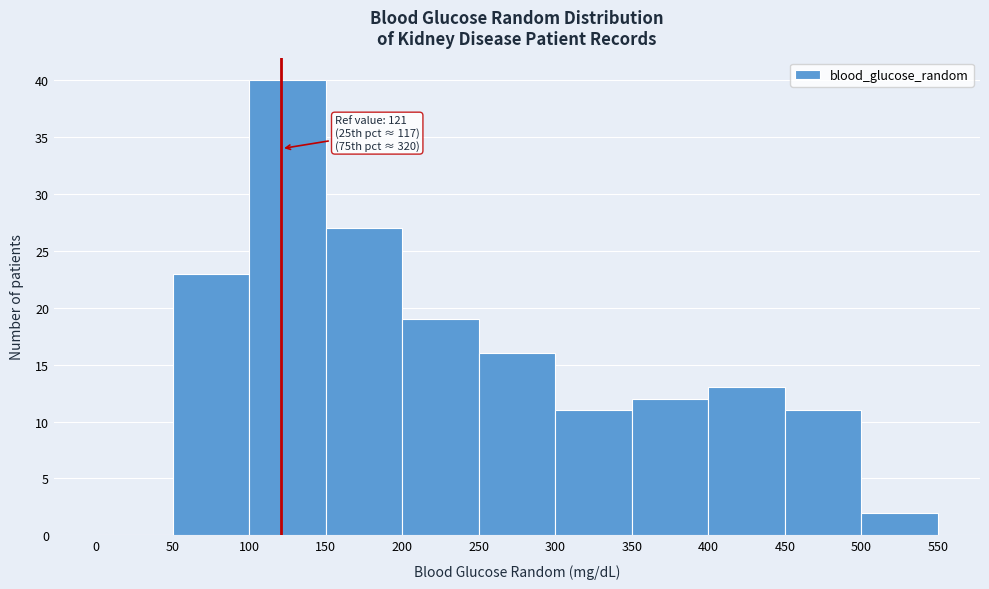

Over which range of the x-axis is the bar tallest?

100 to 150